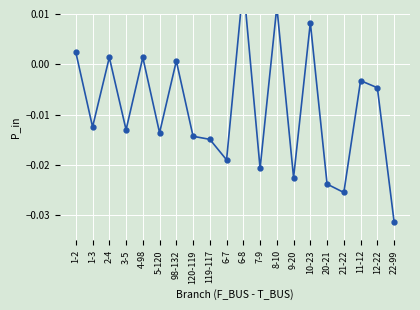

What is the label of the 6th point from the left?

5-120